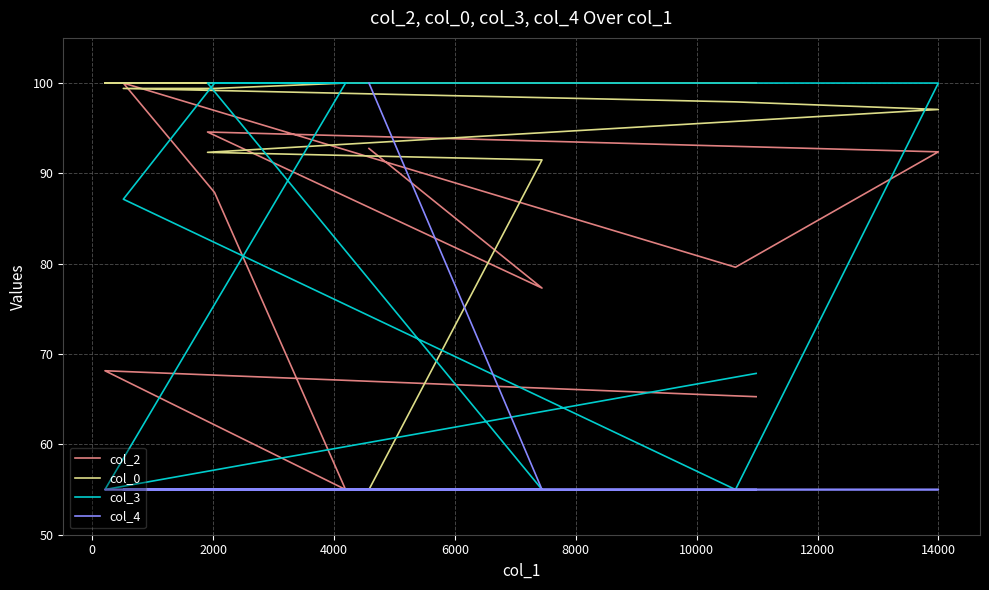

Rank the series by their maximum value, from lowest to highest.

col_2, col_0, col_3, col_4